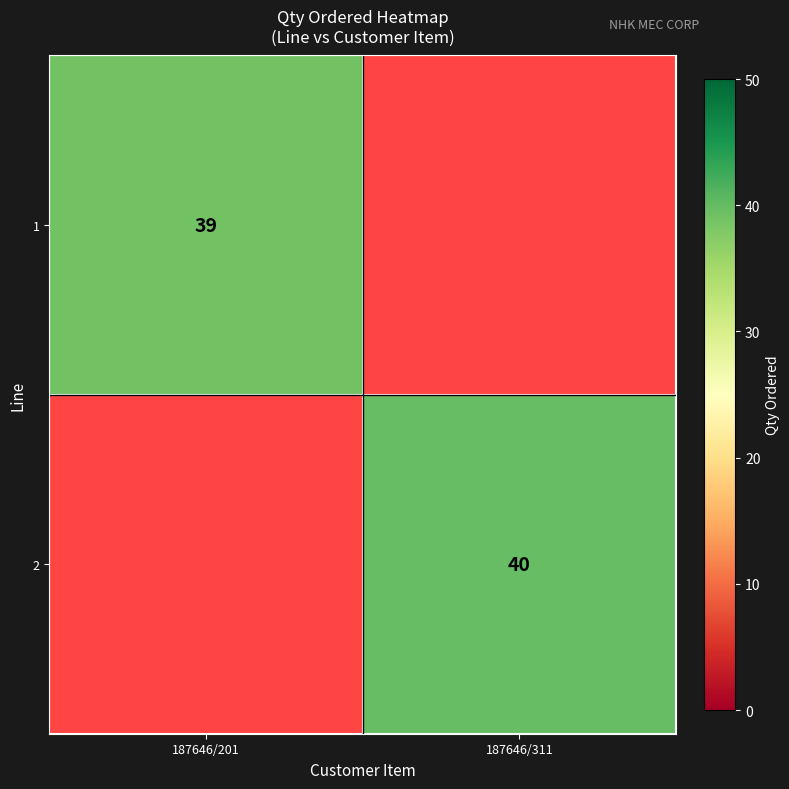

The 2 series shows 40 at 187646/311. True or false?

True